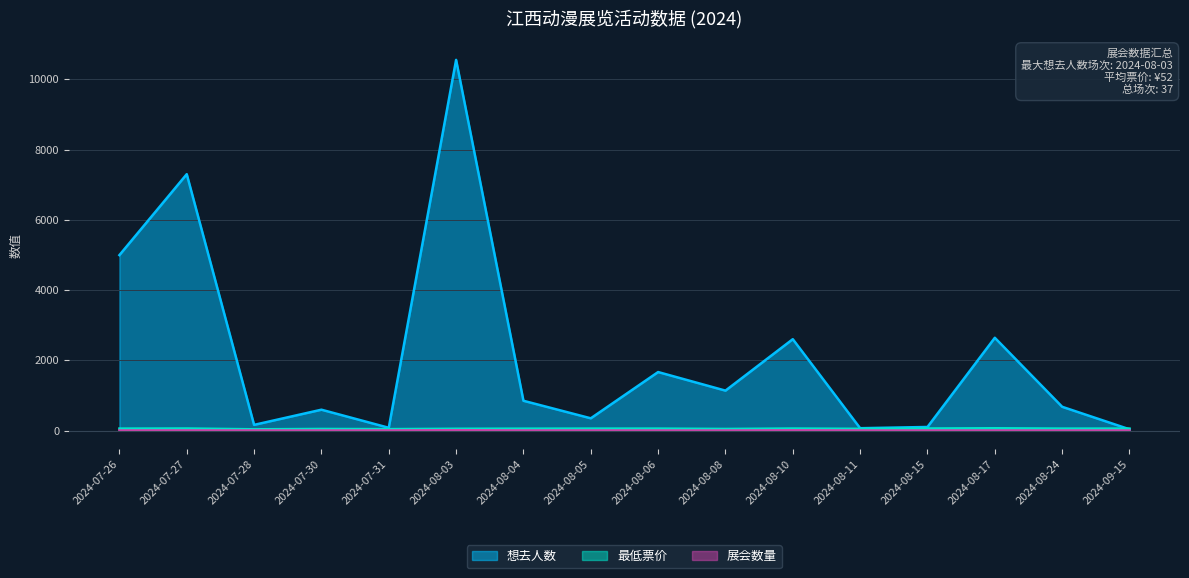

What is the sum of the 展会数量 values at 2024-08-15 and 2024-08-24?

2